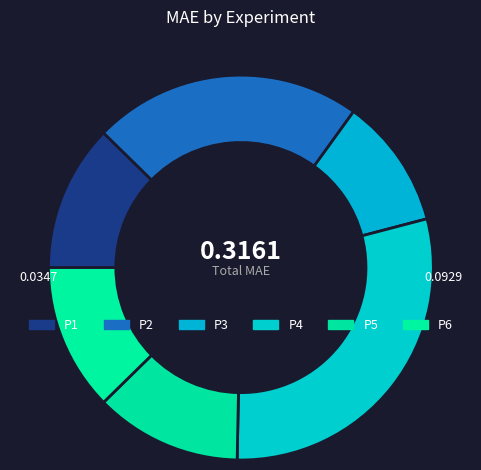

To the nearest percent, what is the average slice percentage?

17%